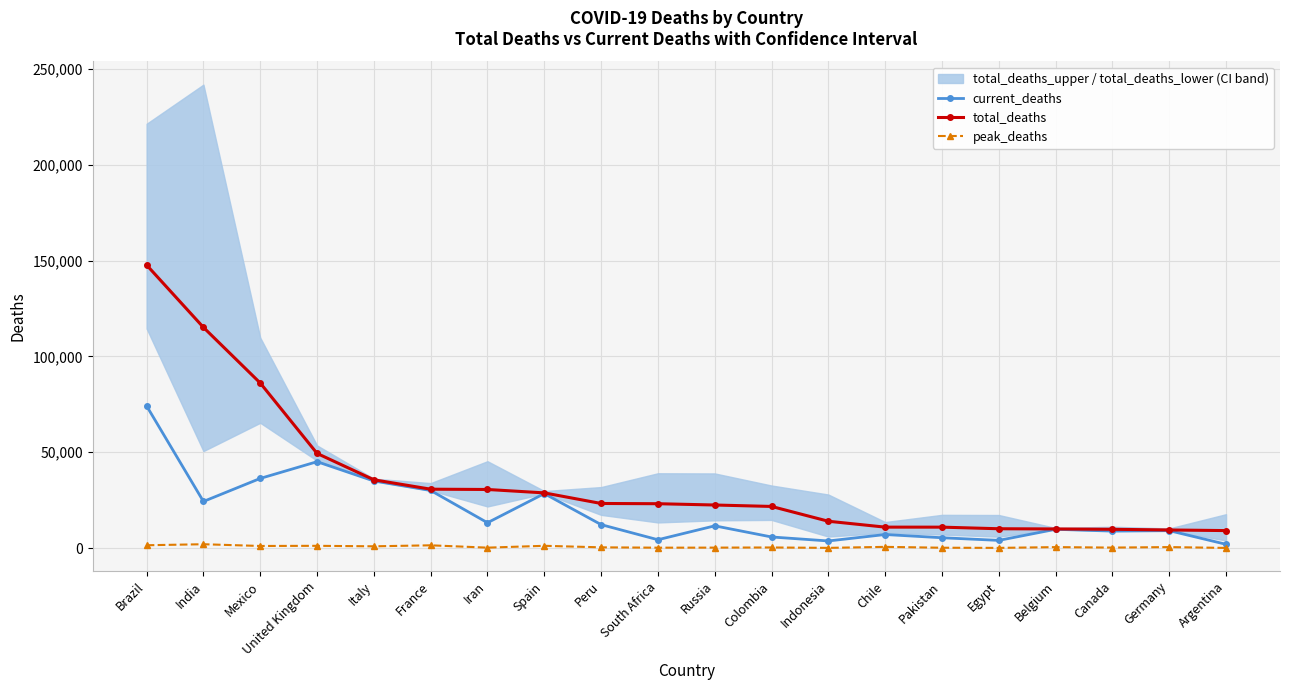

What is the total value across all series at Mexico?

123513